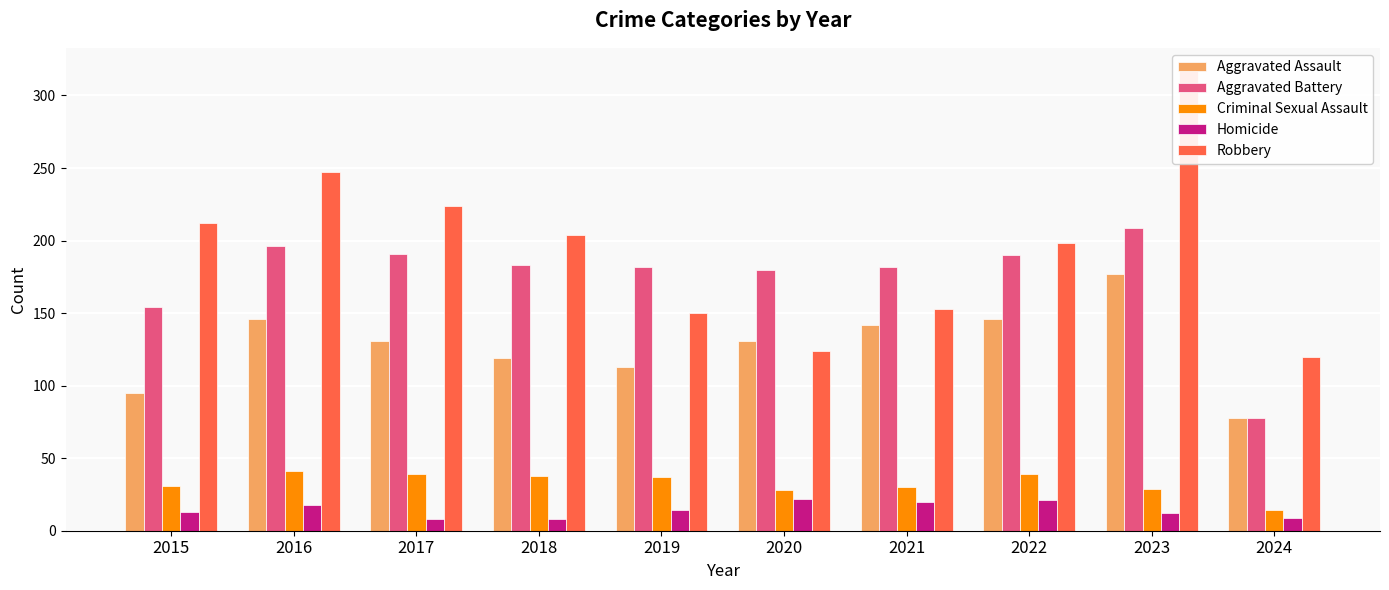

What is the sum of all Aggravated Battery values?

1745